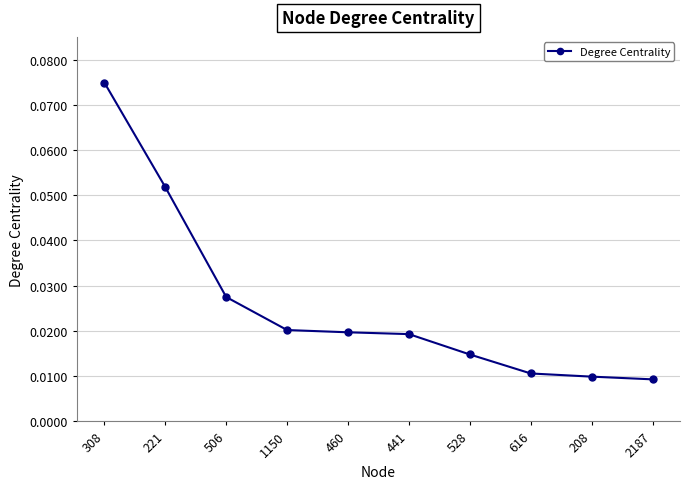

At which category does the chart reach its peak across all series?

308